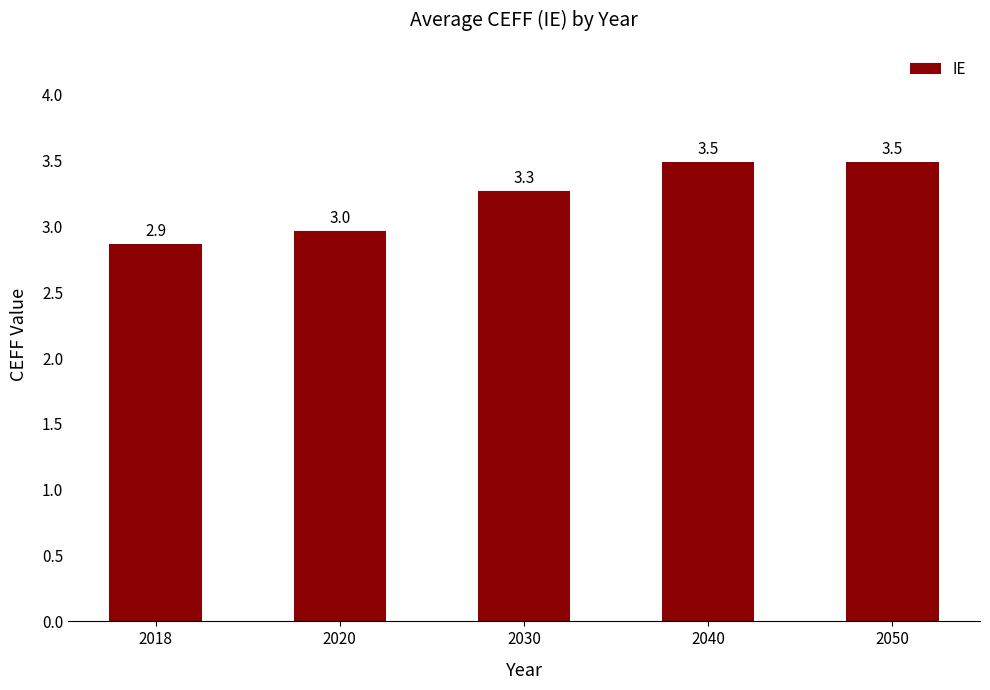

What is the sum of the values at 2030 and 2050?

6.8